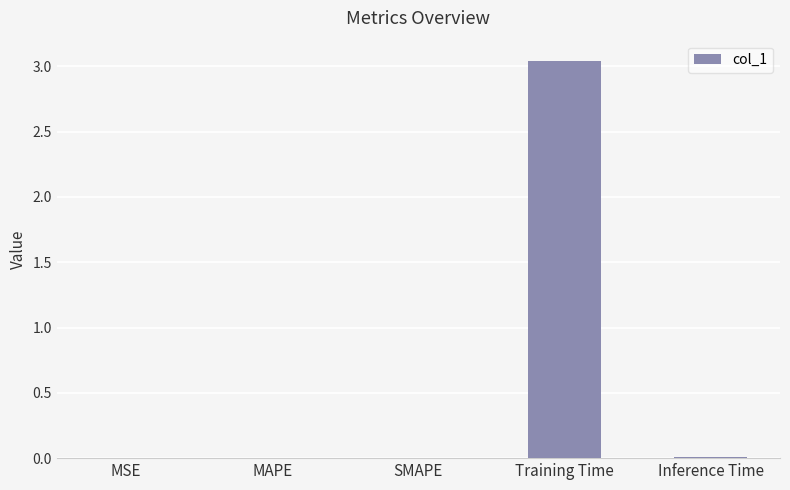

At which category does the chart reach its peak across all series?

Training Time